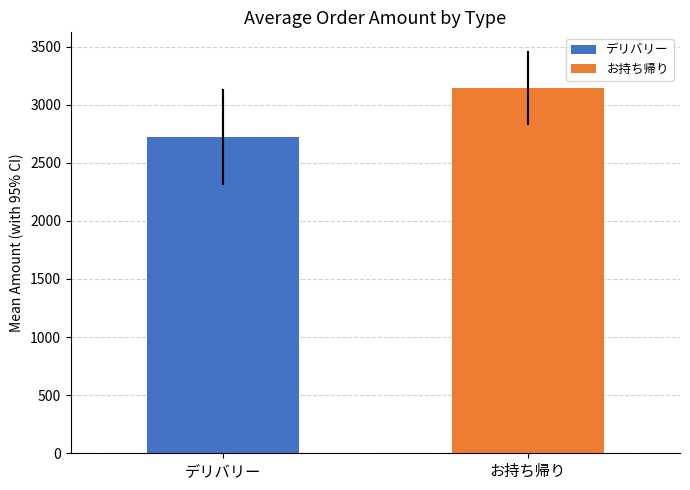

The value at デリバリー is 2723.0. True or false?

True